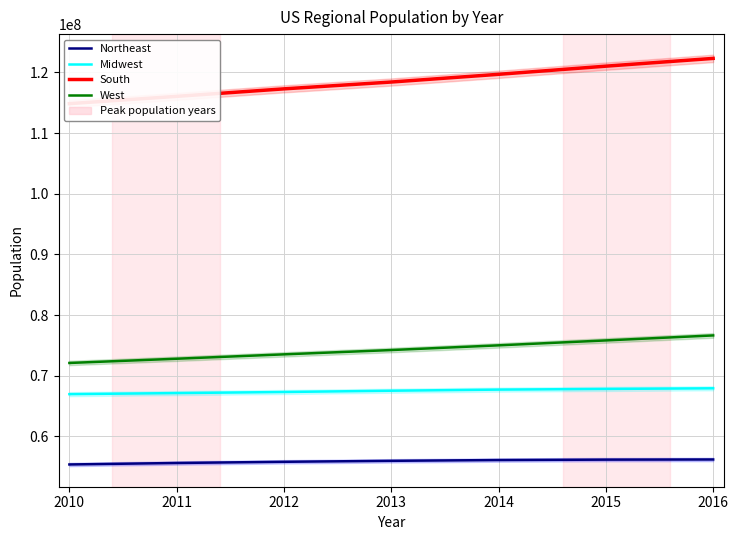

The value of Northeast at 2011 is 87840387. True or false?

False